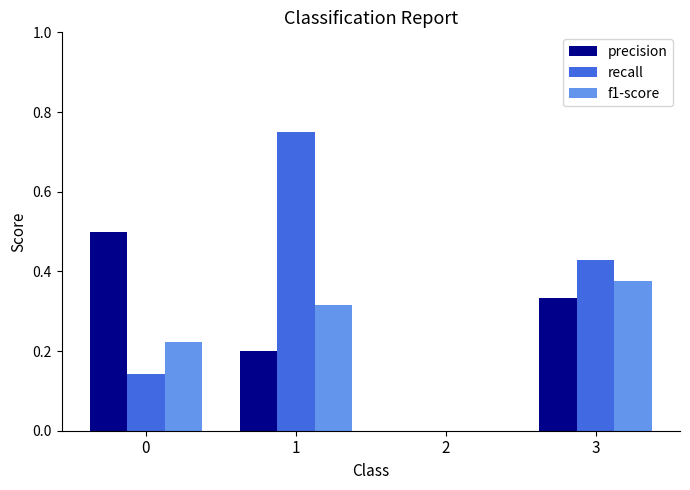

What are all the series names shown in the legend?

precision, recall, f1-score